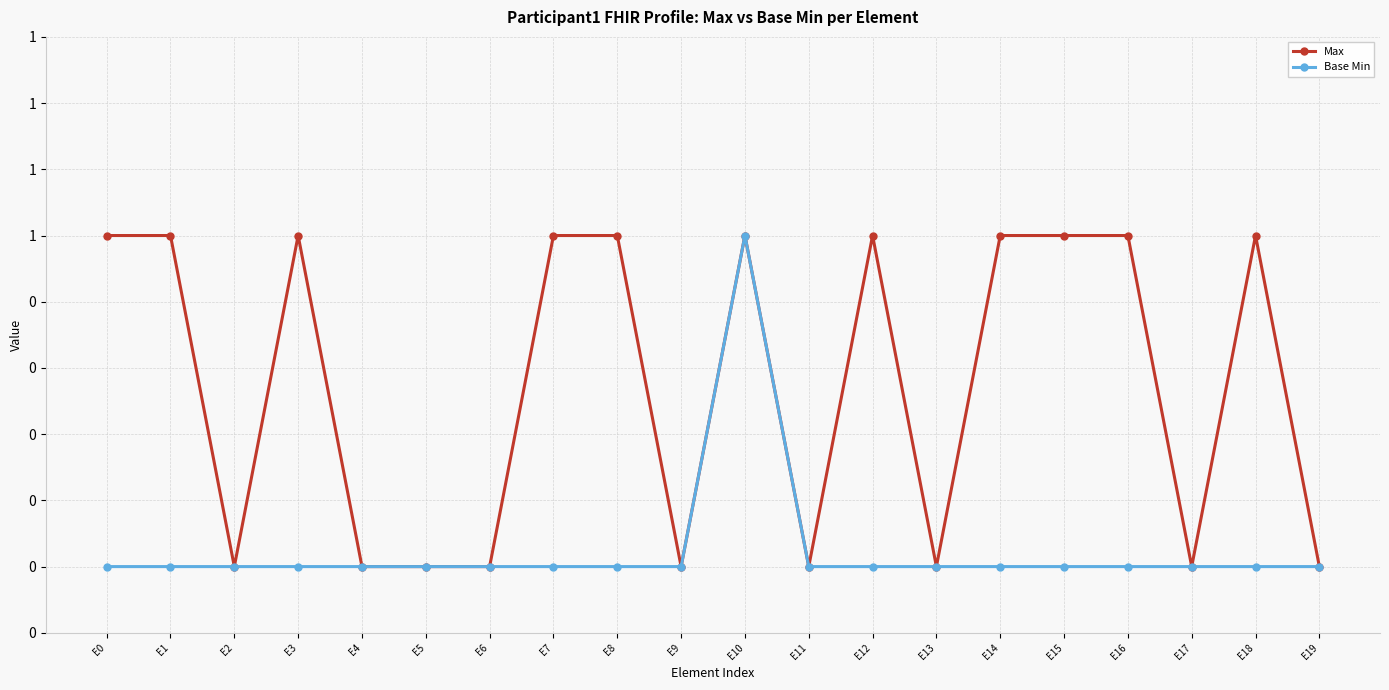

What is the average value of the Max series?

1